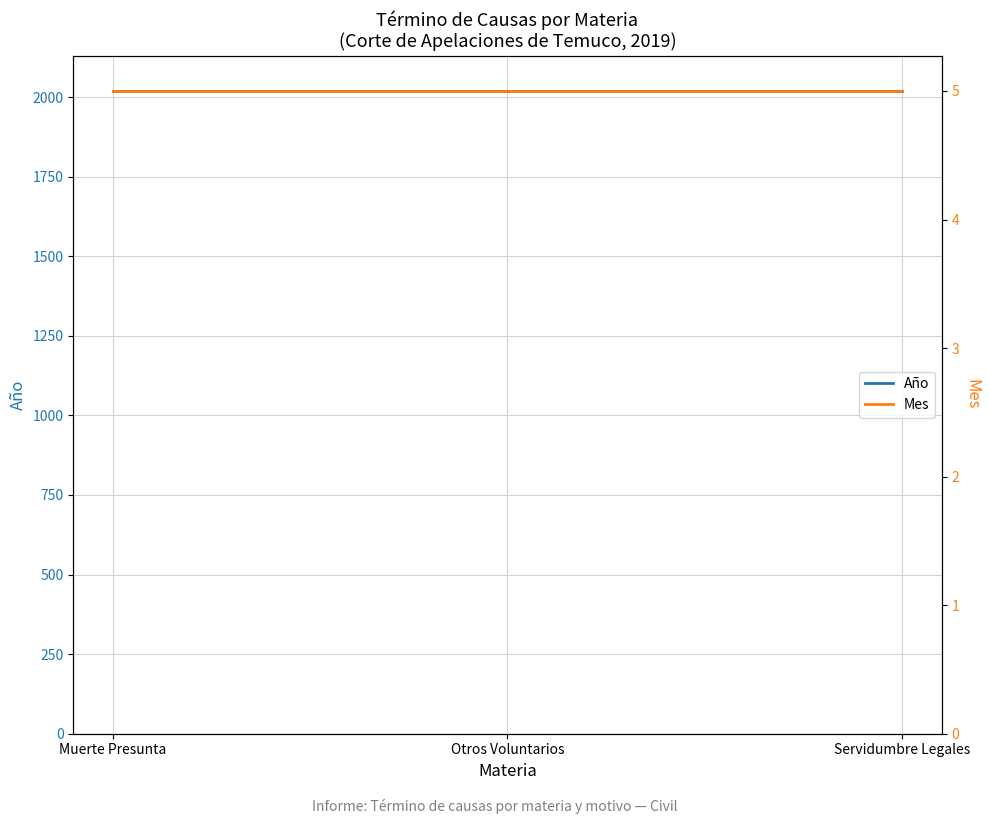

Between Muerte Presunta and Otros Voluntarios, which series saw the biggest shift?

Año